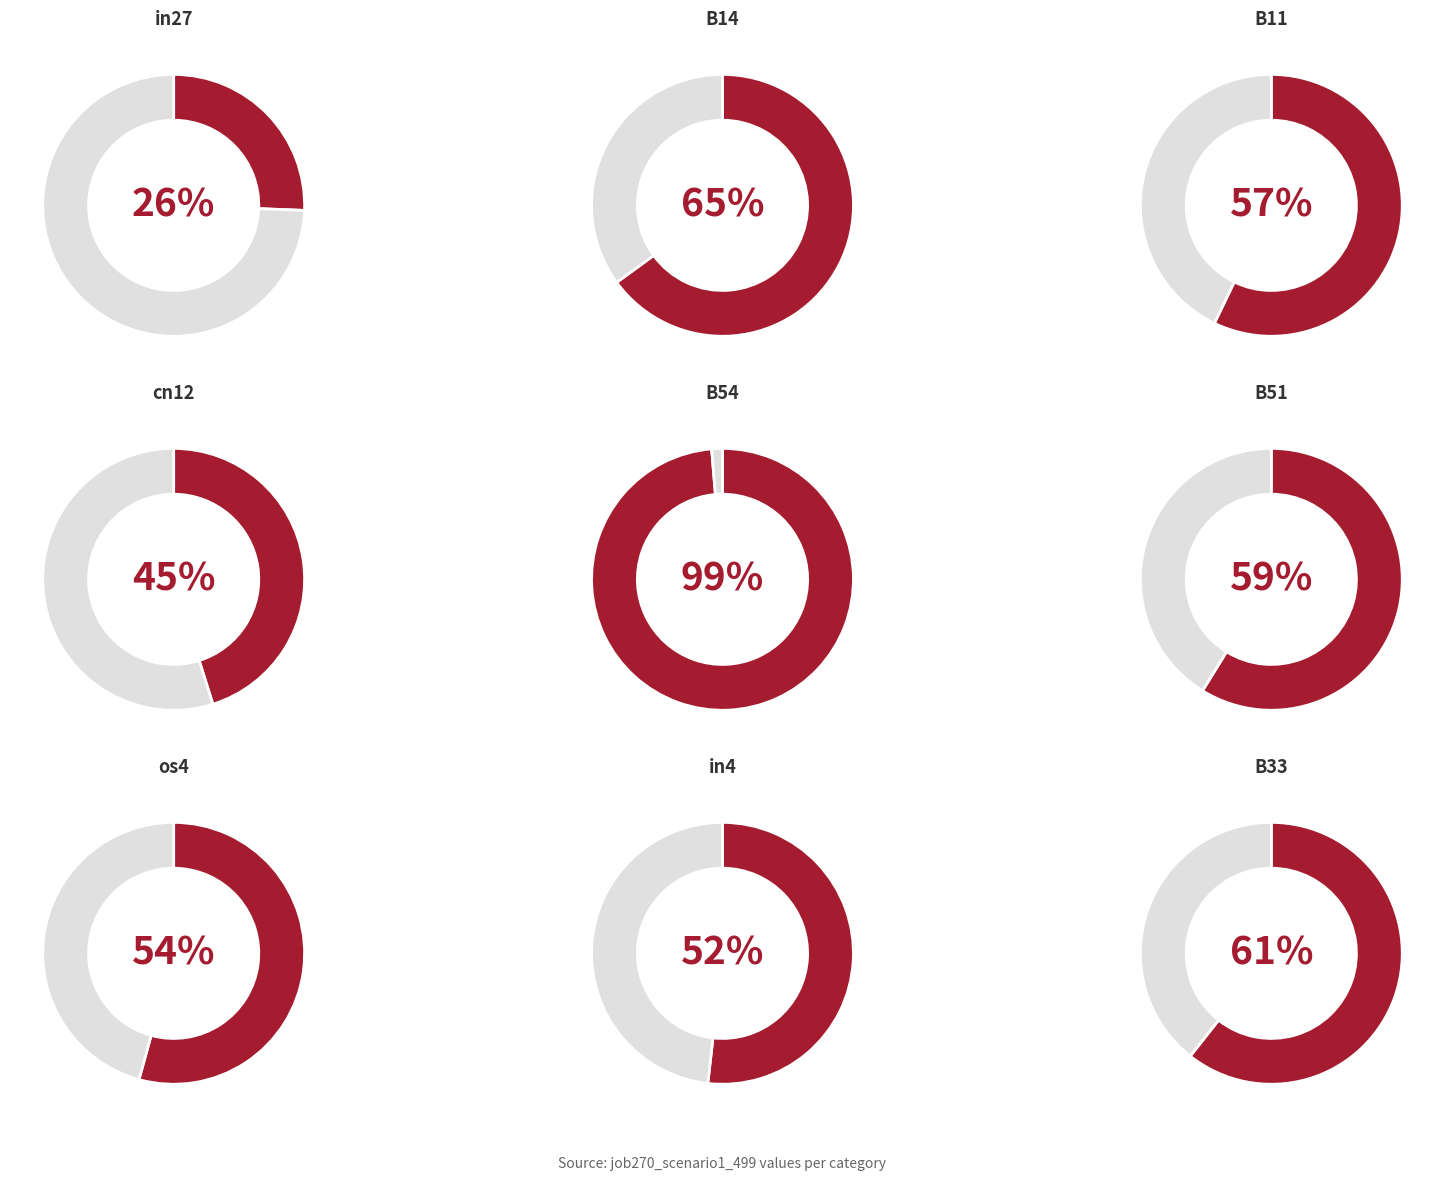

Which has a higher value, os4 or B14?

B14